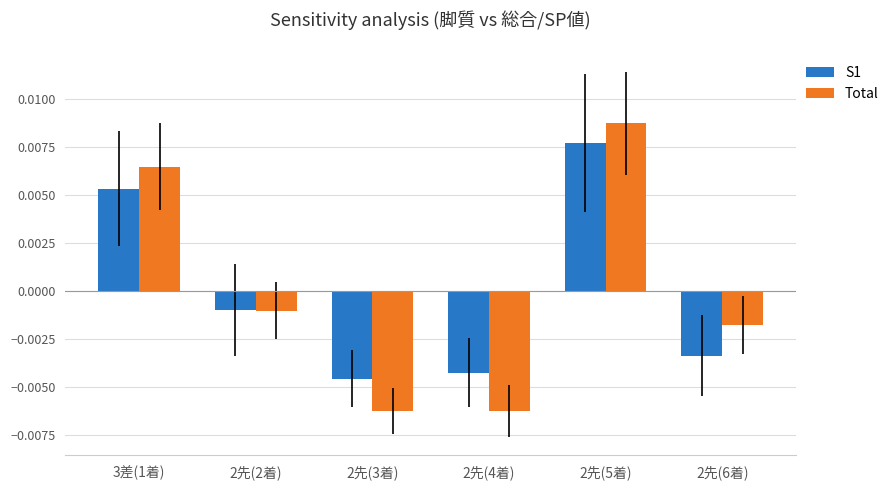

List the series in order of their peak value, highest first.

Total, S1